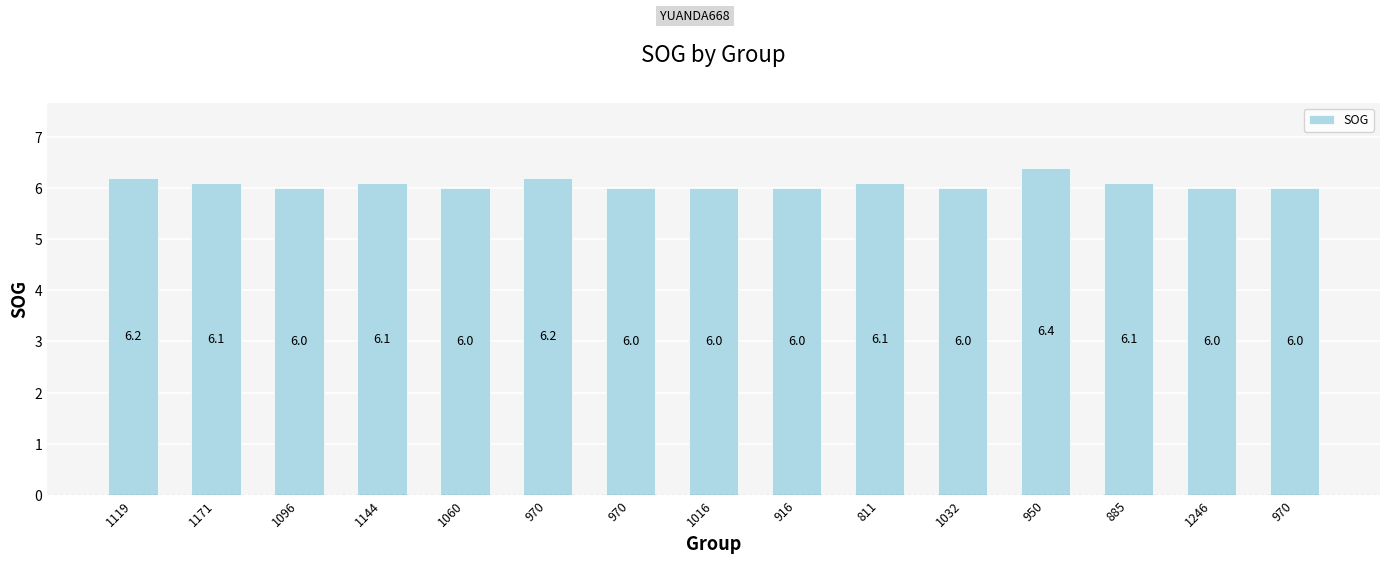

What is the change in value from 1171 to 970?

-0.1